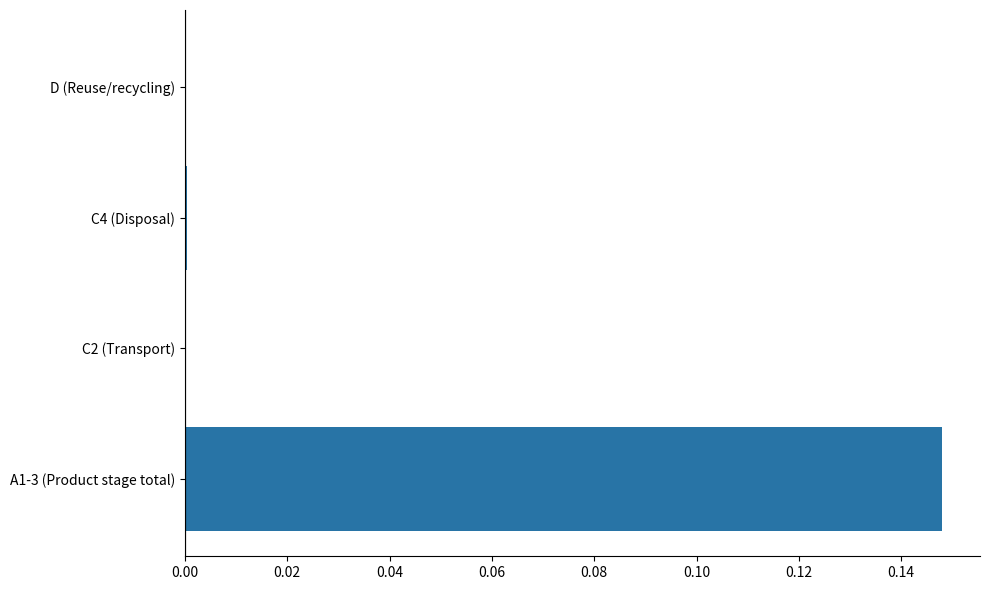

Which label corresponds to the largest value in the chart?

A1-3 (Product stage total)